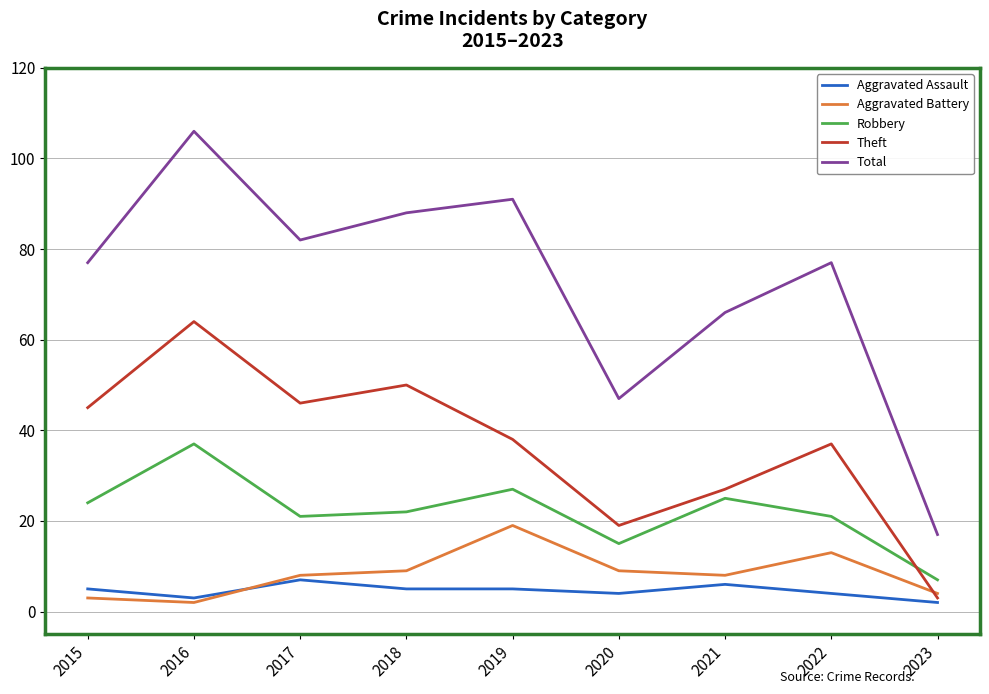

Where does the Robbery series first go above 22?

2015